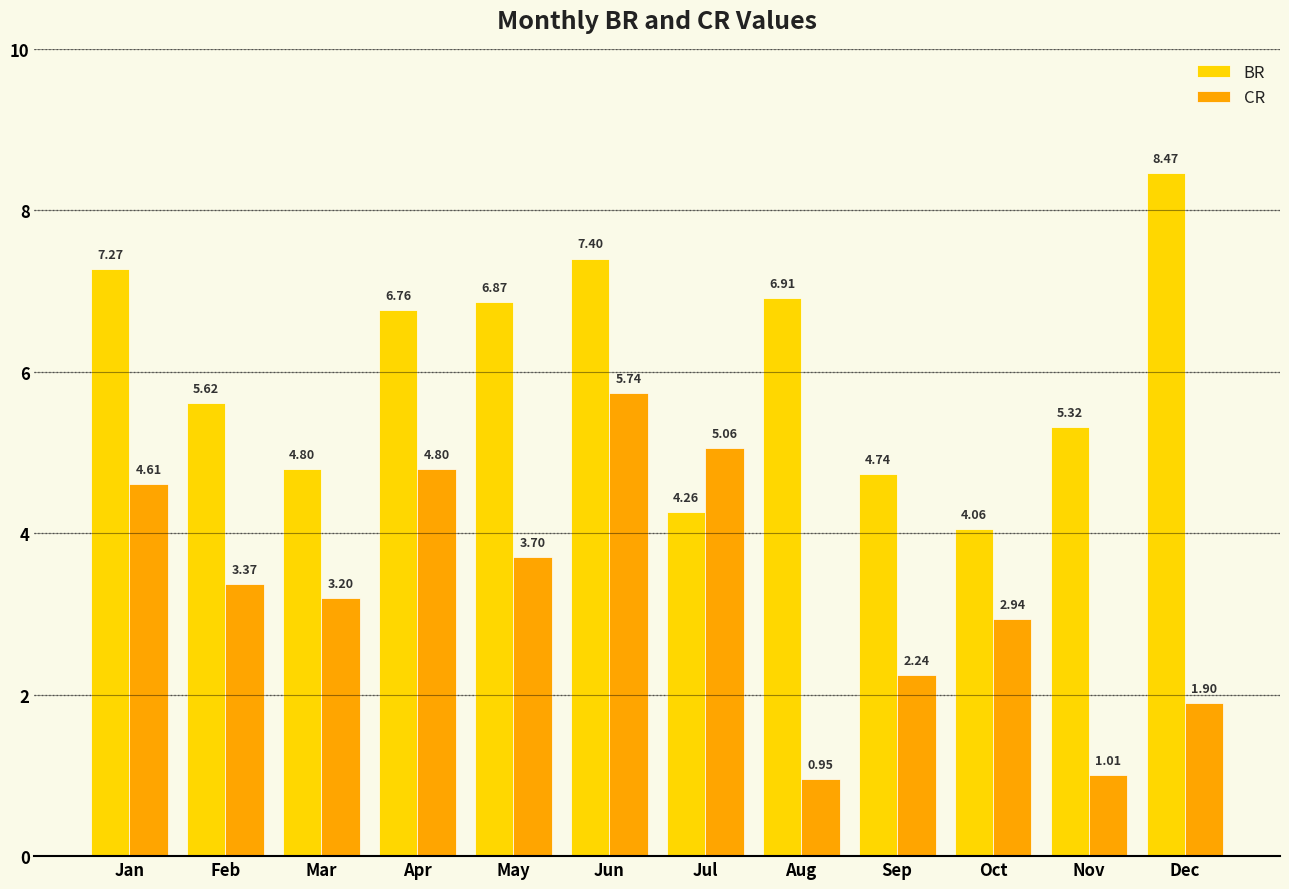

List the labels in order of BR value, smallest first.

Oct, Jul, Sep, Mar, Nov, Feb, Apr, May, Aug, Jan, Jun, Dec